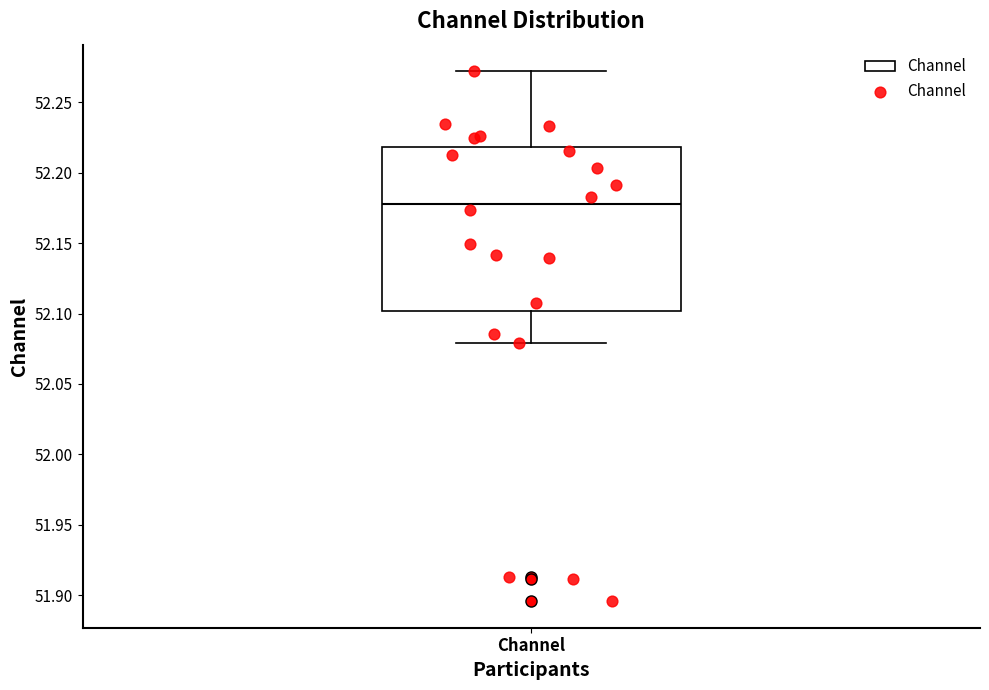

Transcribe this box plot: give where the median line is, the range the box spans, and where the two whiskers end, as read against the y-axis. The values are not printed on the chart, so give them approximately, as read against the axis.

median 52.18, box 52.10 to 52.22, whiskers 52.08 to 52.27